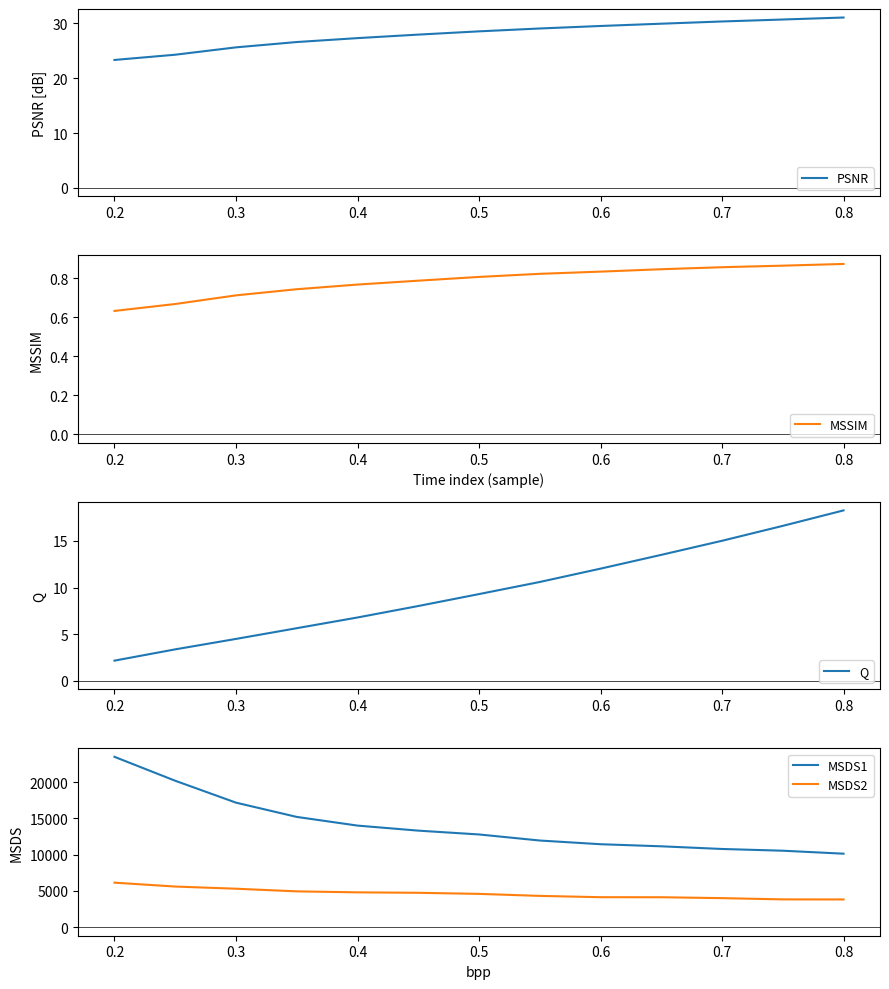

True or false: MSDS2 and MSDS1 intersect in this chart.

False